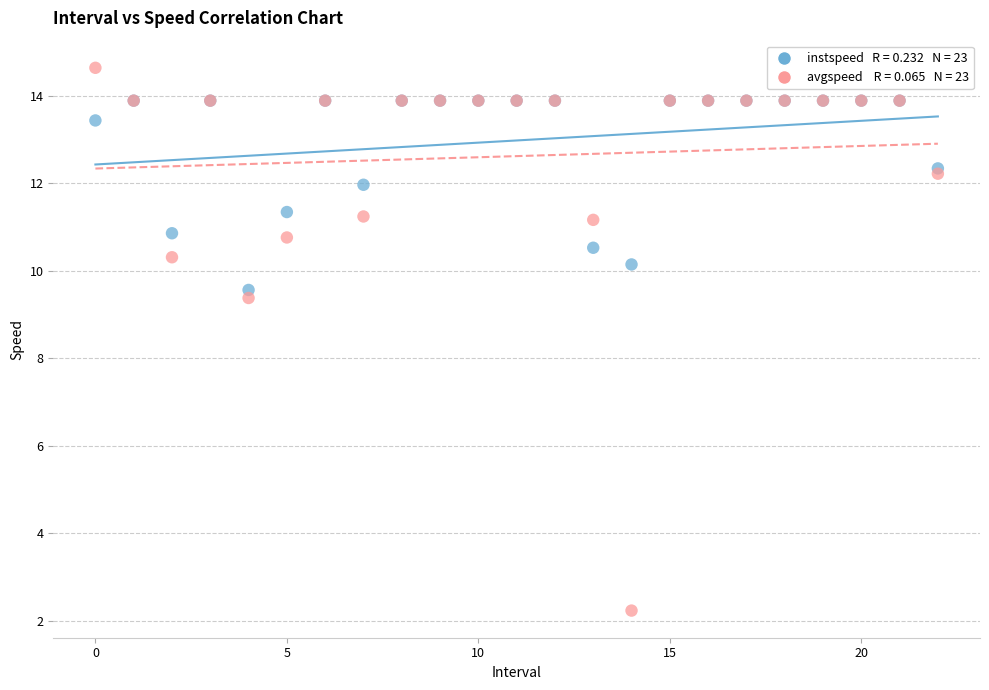

Across all series, what Y value is closest to 8?

9.4